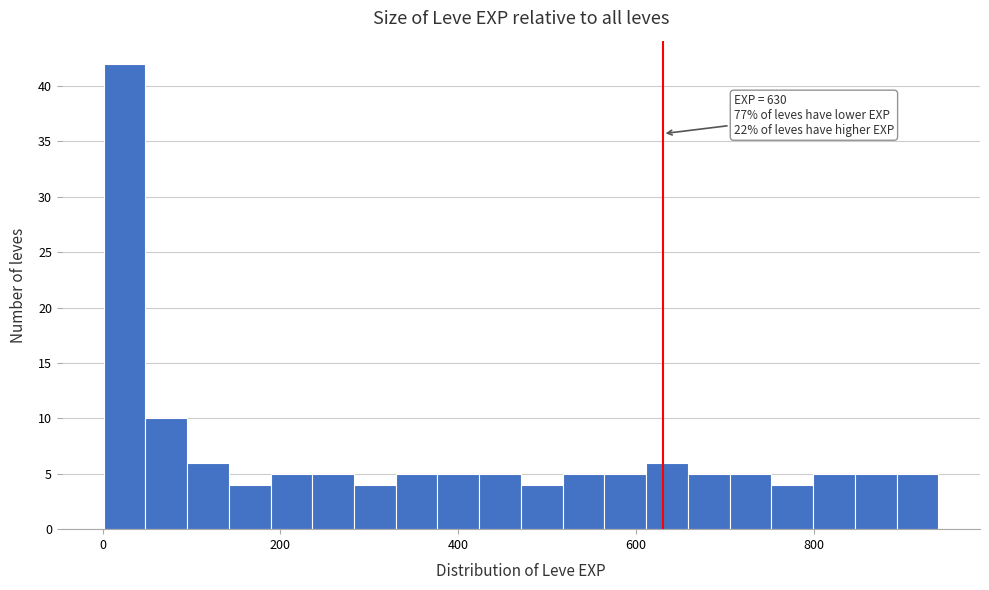

Read against the x-axis, roughly where is the centre of the tallest bar?

20